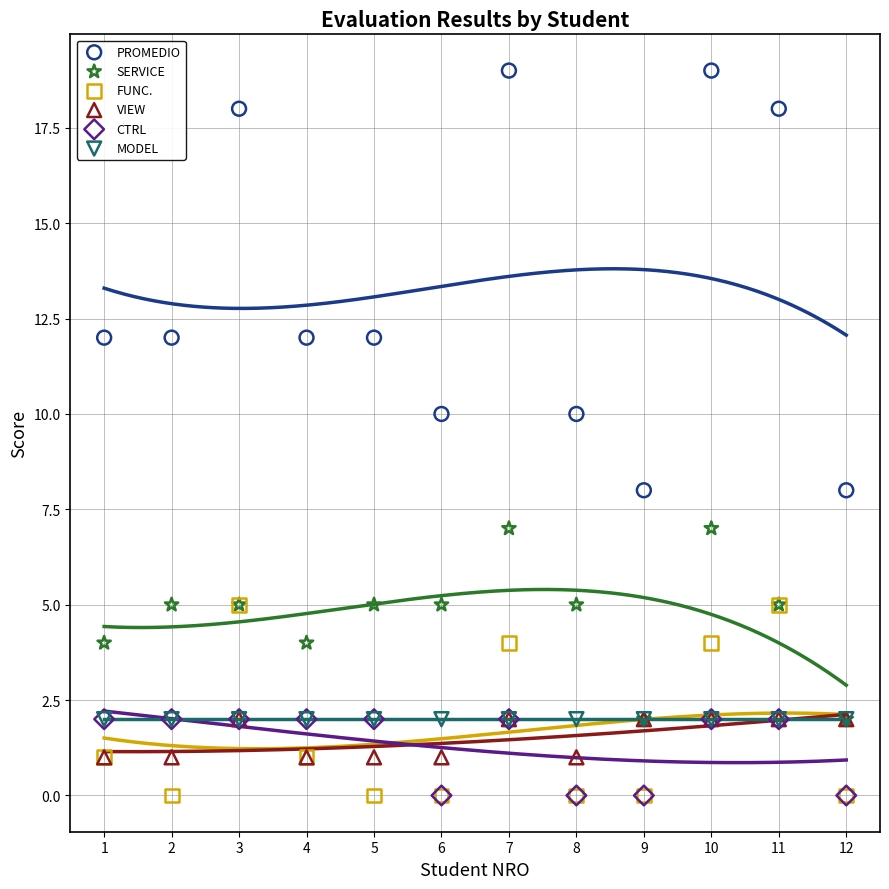

Which series reaches the maximum Y coordinate?

PROMEDIO